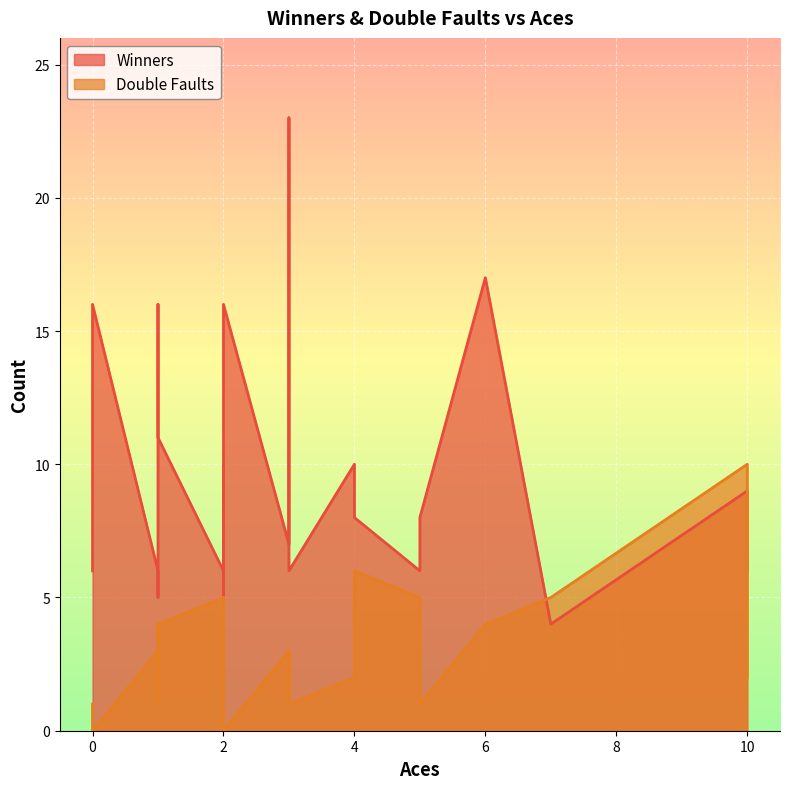

Rank the series at 17 from lowest to highest value.

Double Faults, Winners